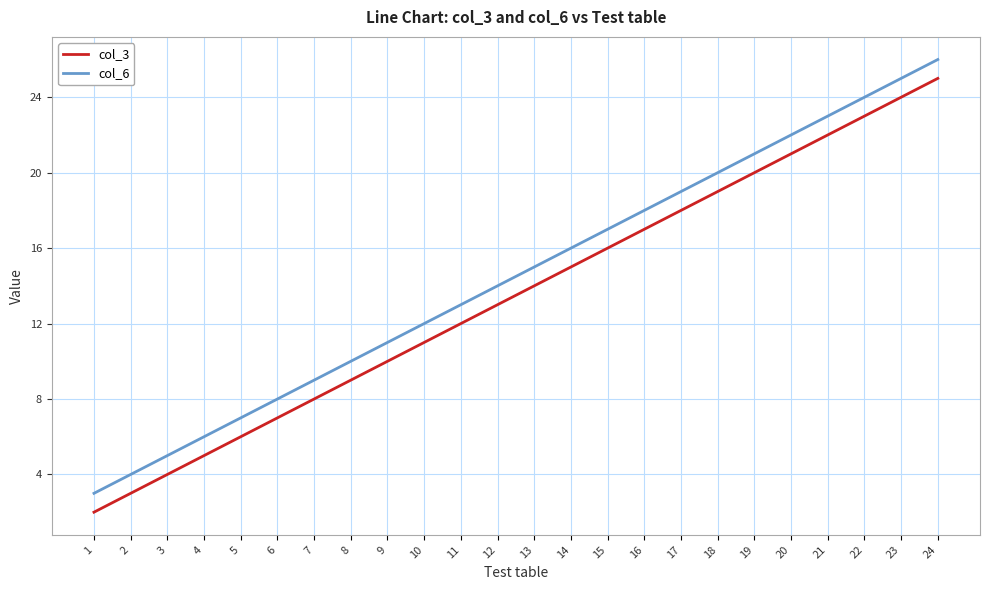

At which category is the sum across all series the highest?

24